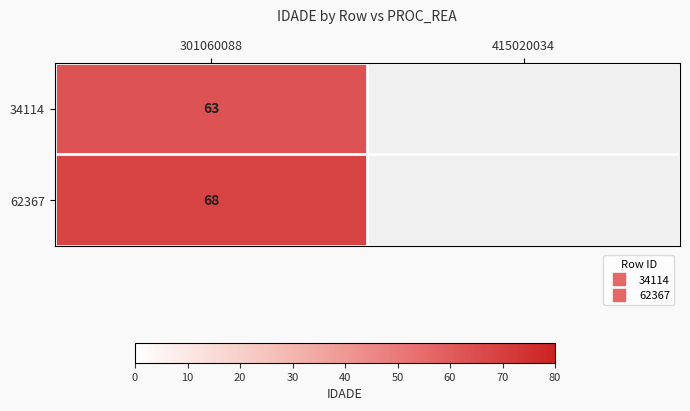

At how many categories does at least one series exceed 12?

1